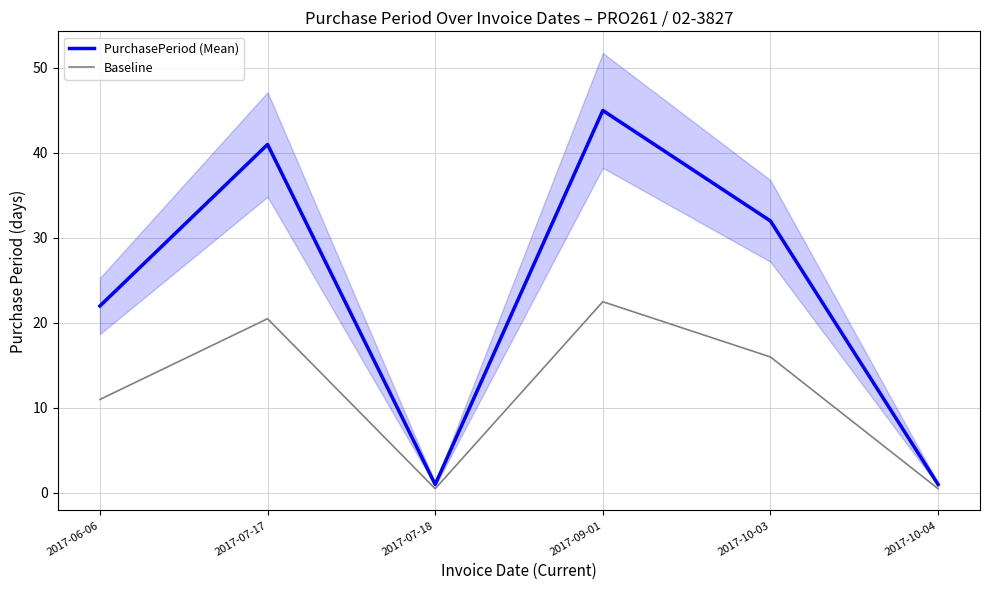

What is the value of the Baseline point at the 1st from the left?

11.0